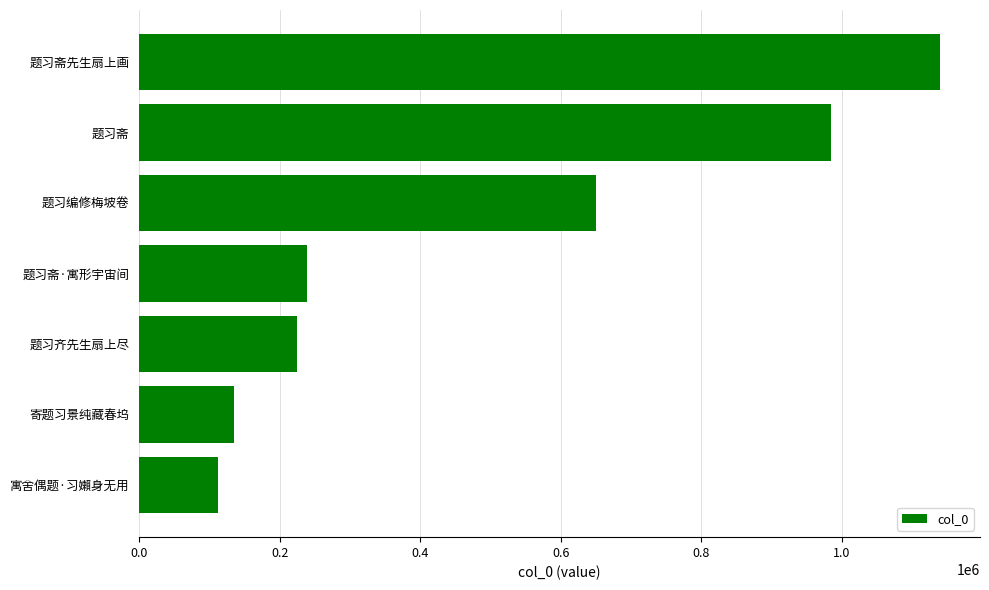

The chart shows a value of 1139653 at 题习斋先生扇上画. True or false?

True